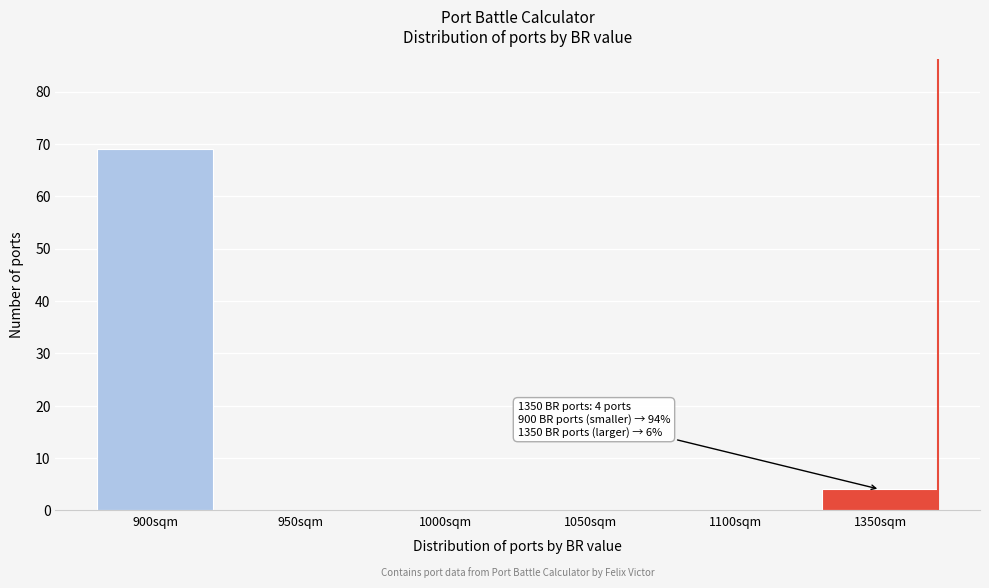

Reading left to right, what are all the values shown in this chart?

900sqm=69	950sqm=0	1000sqm=0	1050sqm=0	1100sqm=0	1350sqm=4